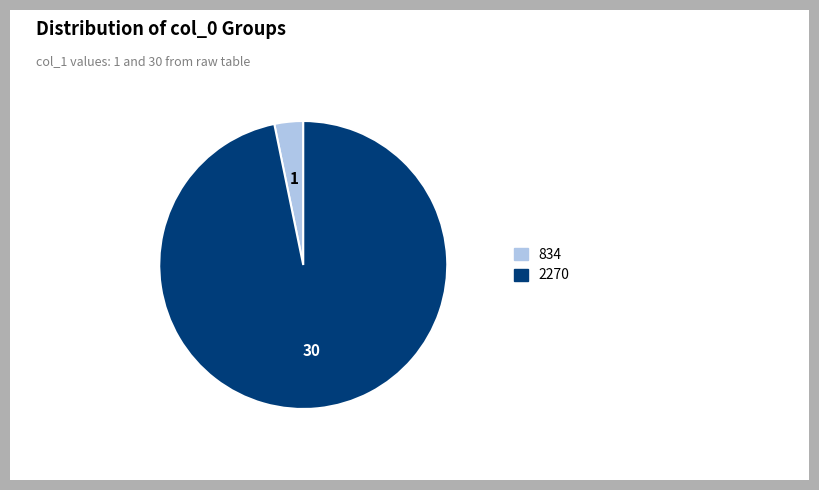

Is the sum of 2270 and 834 greater than half?

Yes